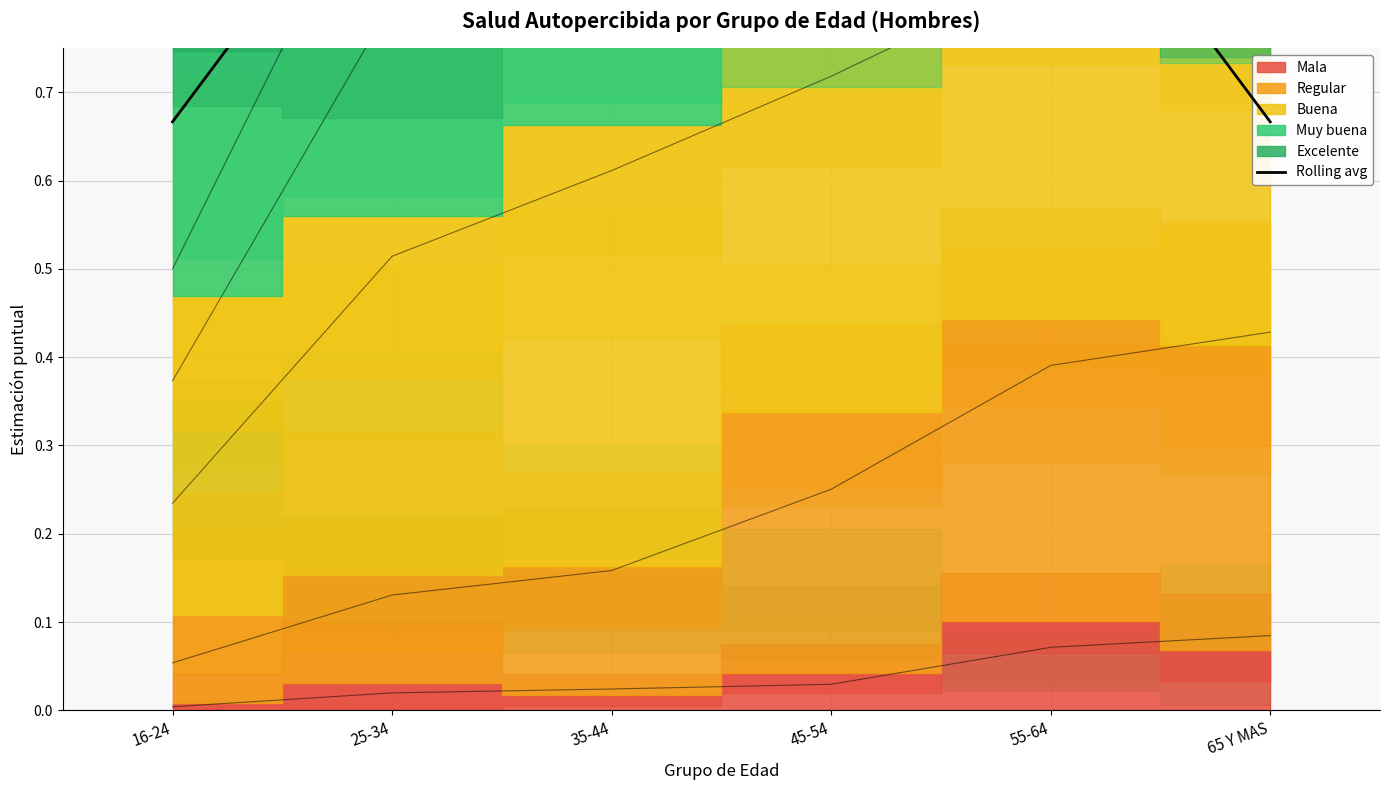

What is the label of the 3rd bar from the right?

45-54